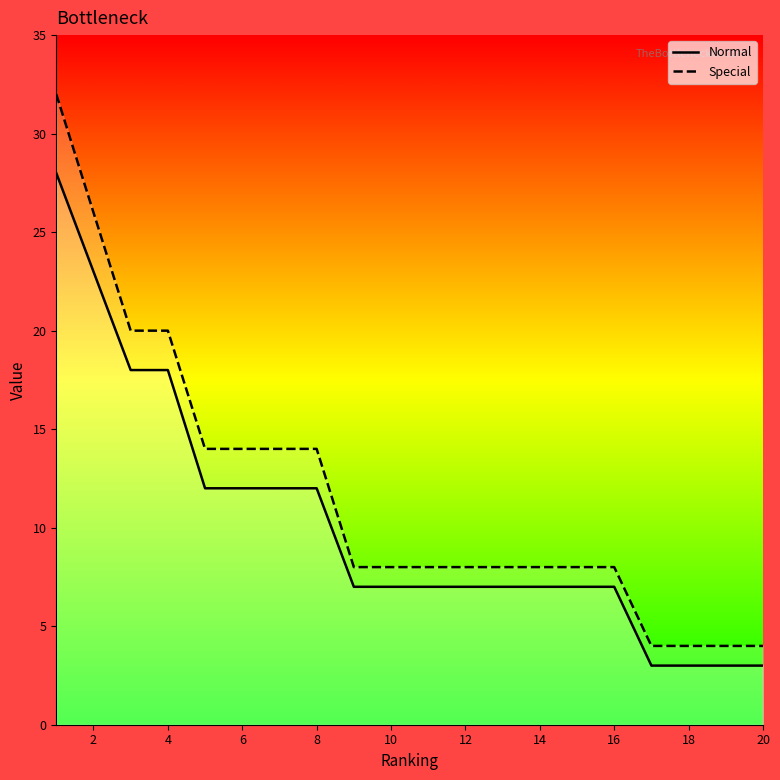

What is the average value of the Normal series?

10